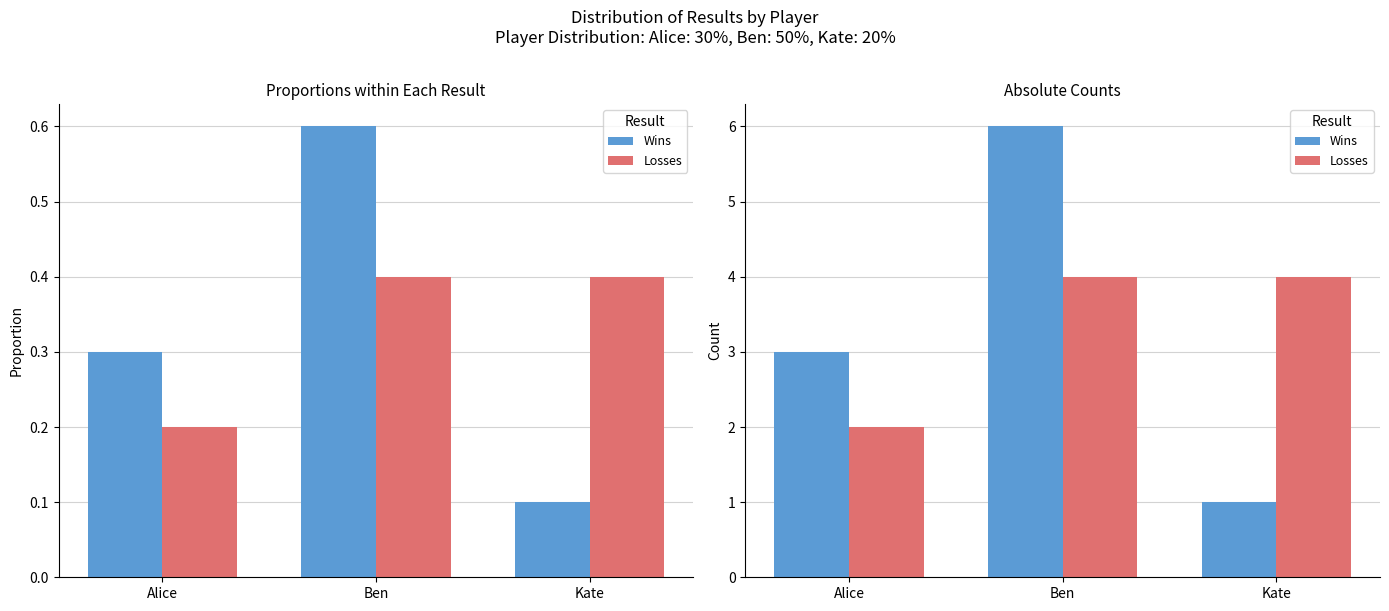

Which has a higher value, Ben or Kate?

Ben